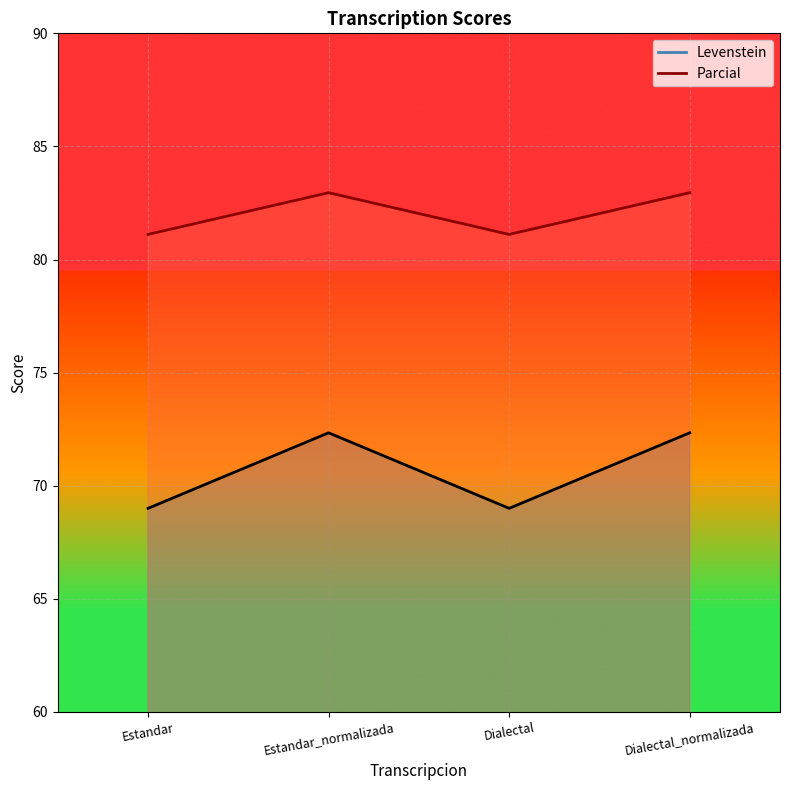

What is the label of the 4th point from the right?

Estandar